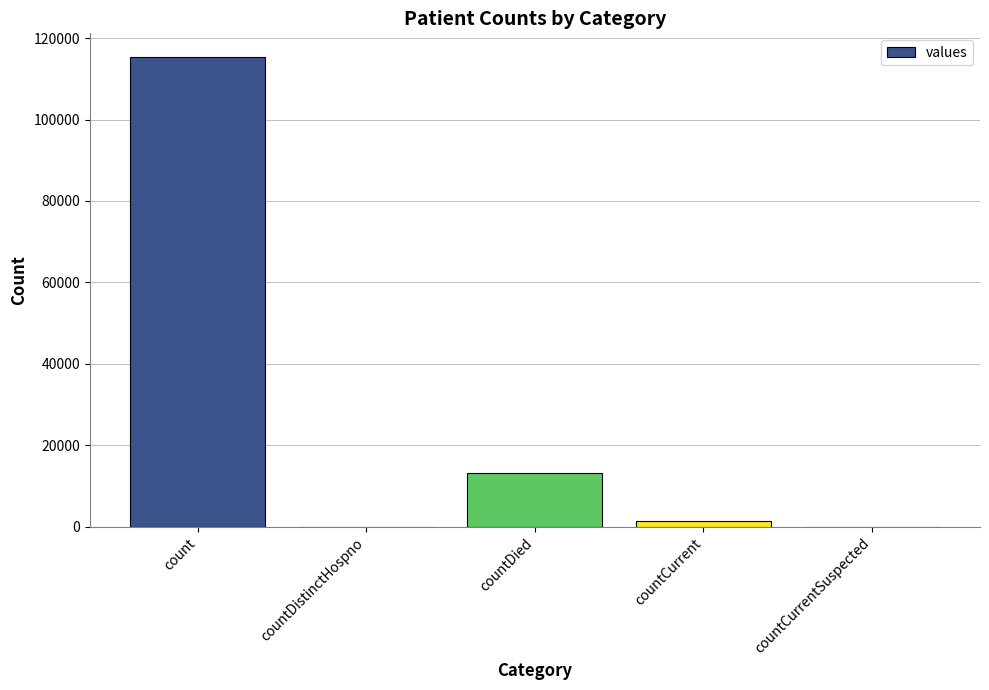

What is the sum of all values?

130105